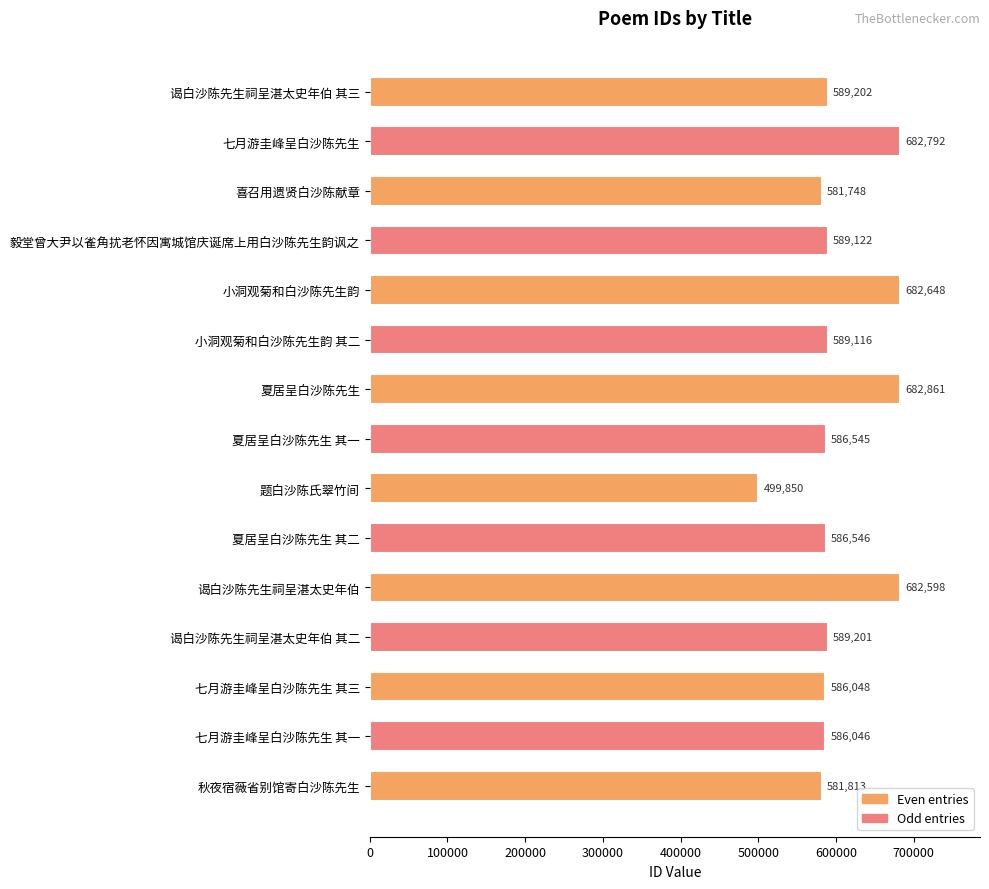

What is the value of the 10th bar from the top?

586546